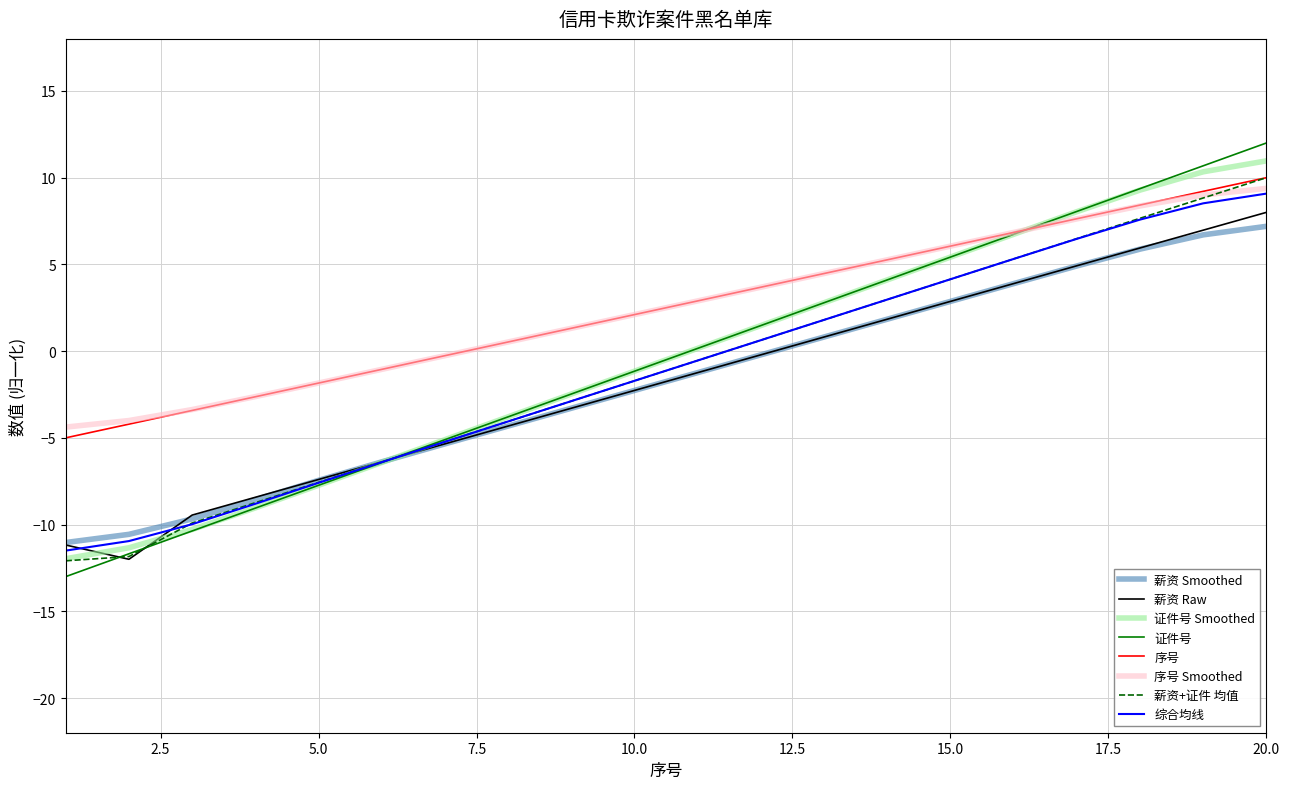

What is the minimum value for 证件号 Smoothed?

-12.0